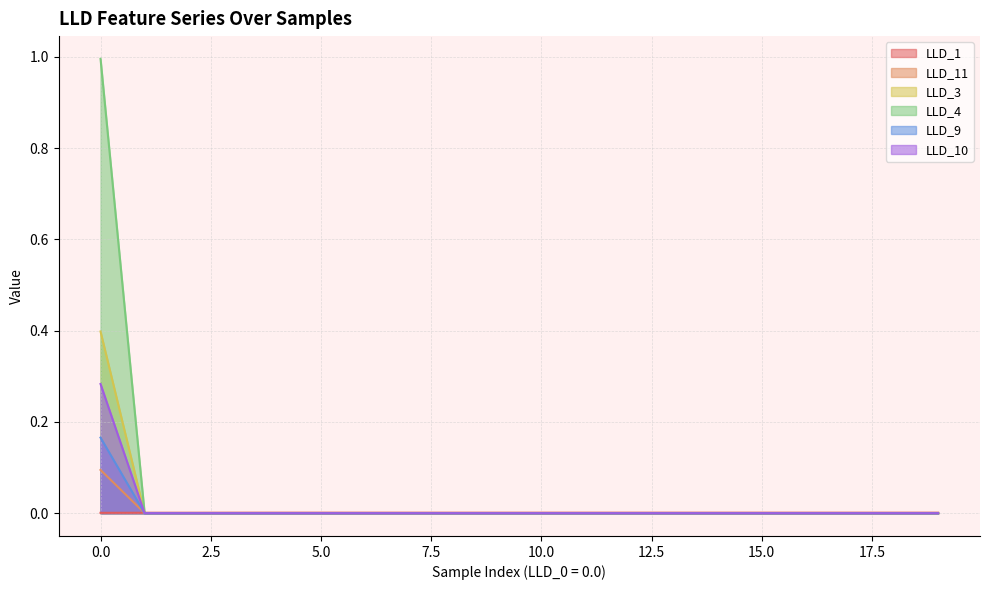

Rank the categories by LLD_3 value from lowest to highest.

1, 2, 3, 4, 5, 6, 7, 8, 9, 10, 11, 12, 13, 14, 15, 16, 17, 18, 19, 0